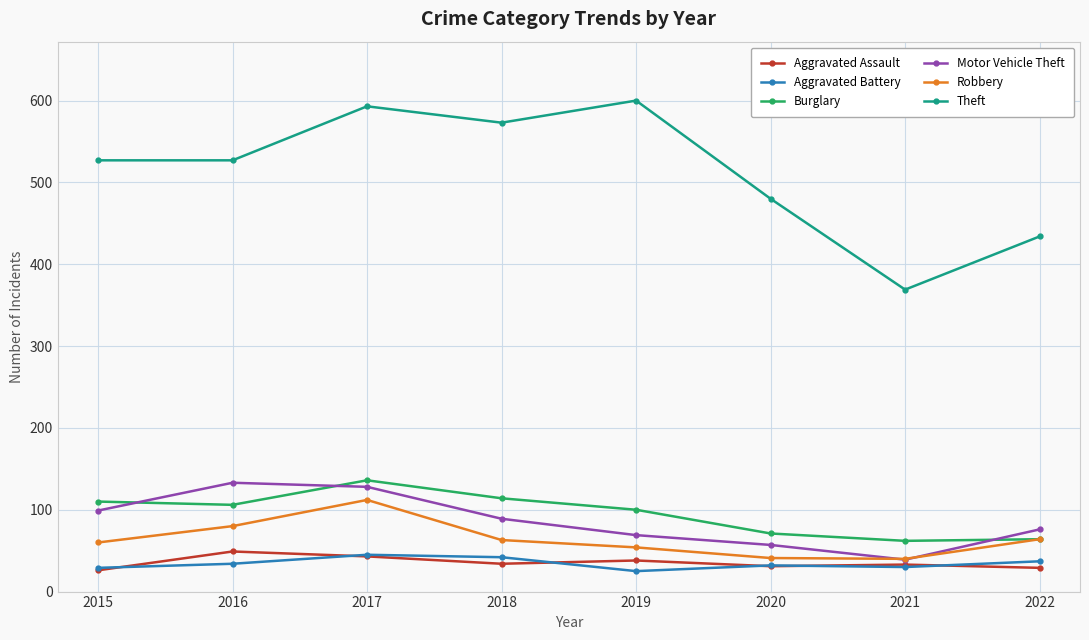

What is the lowest value of the Robbery series?

40